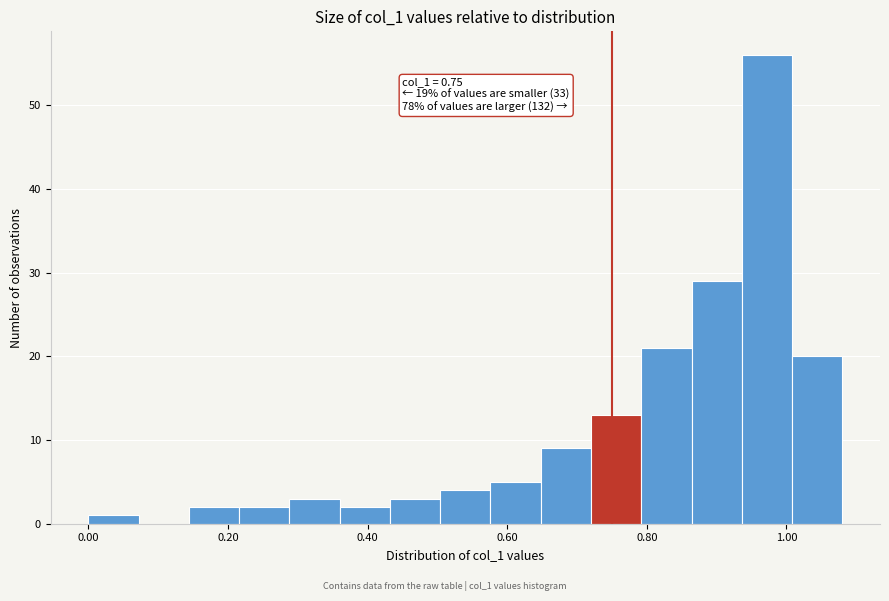

Around what value on the x-axis is the tallest bar? Give the approximate position of its centre, as read against the axis.

0.98